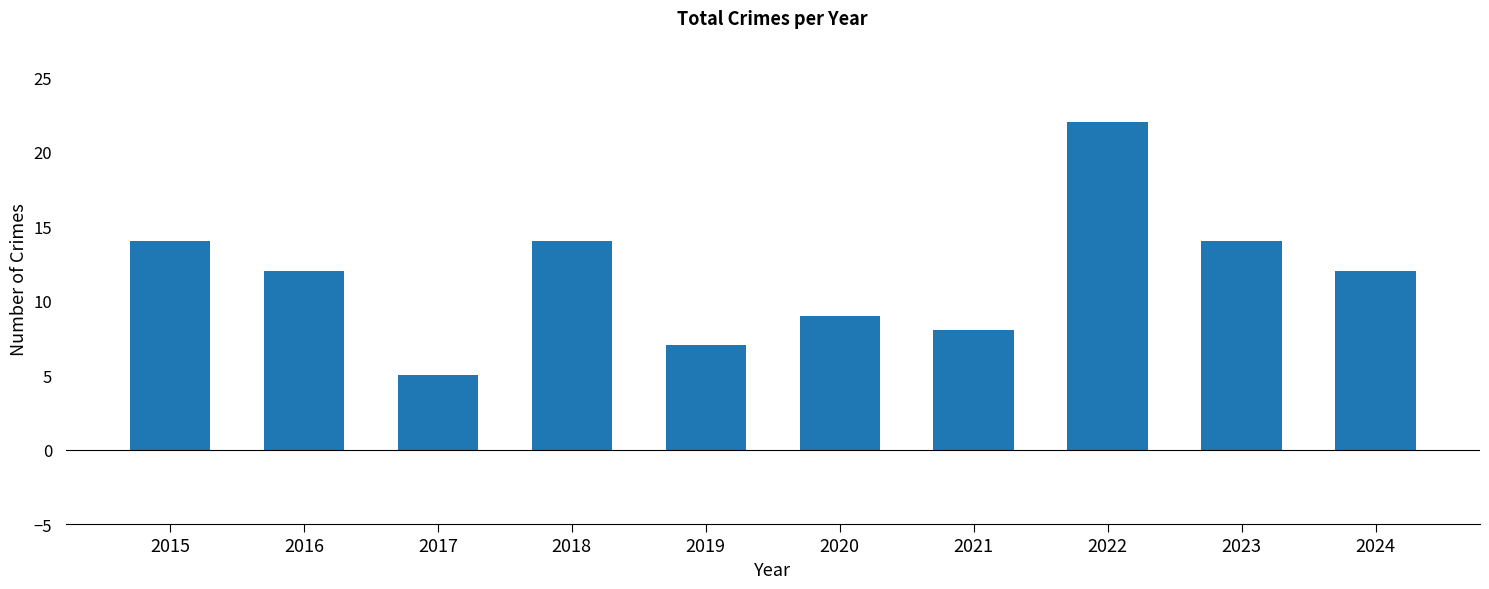

At which category does the chart reach its minimum across all series?

2017